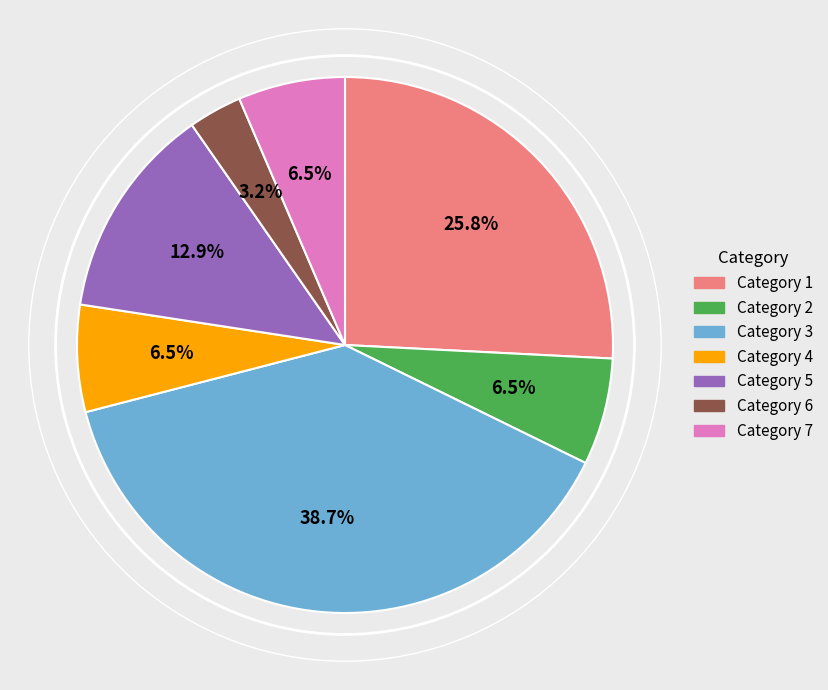

Do Category 4 and Category 3 together represent more than half of the pie?

No